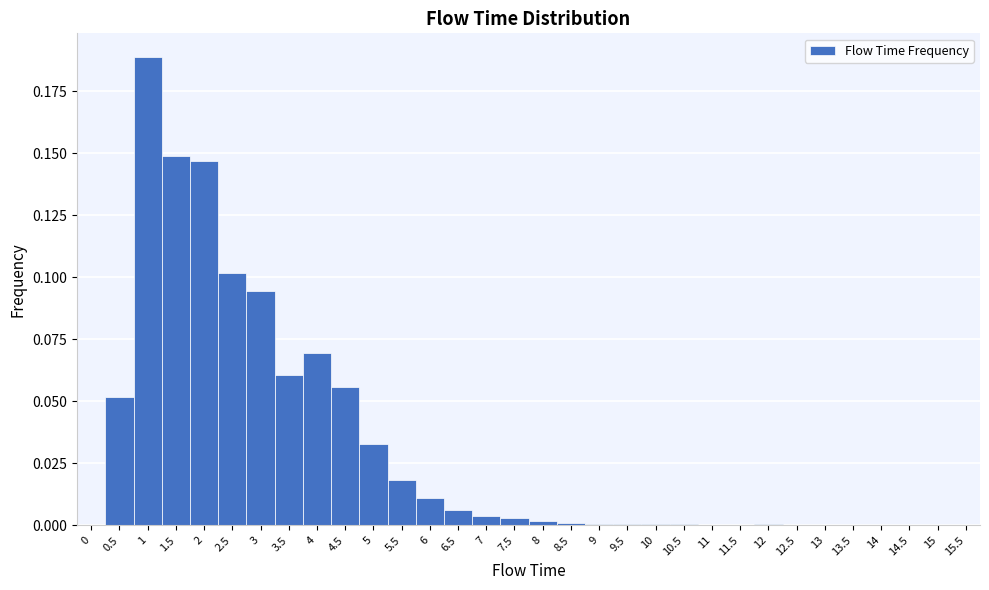

What is the change in value from 0 to 4?

+0.1